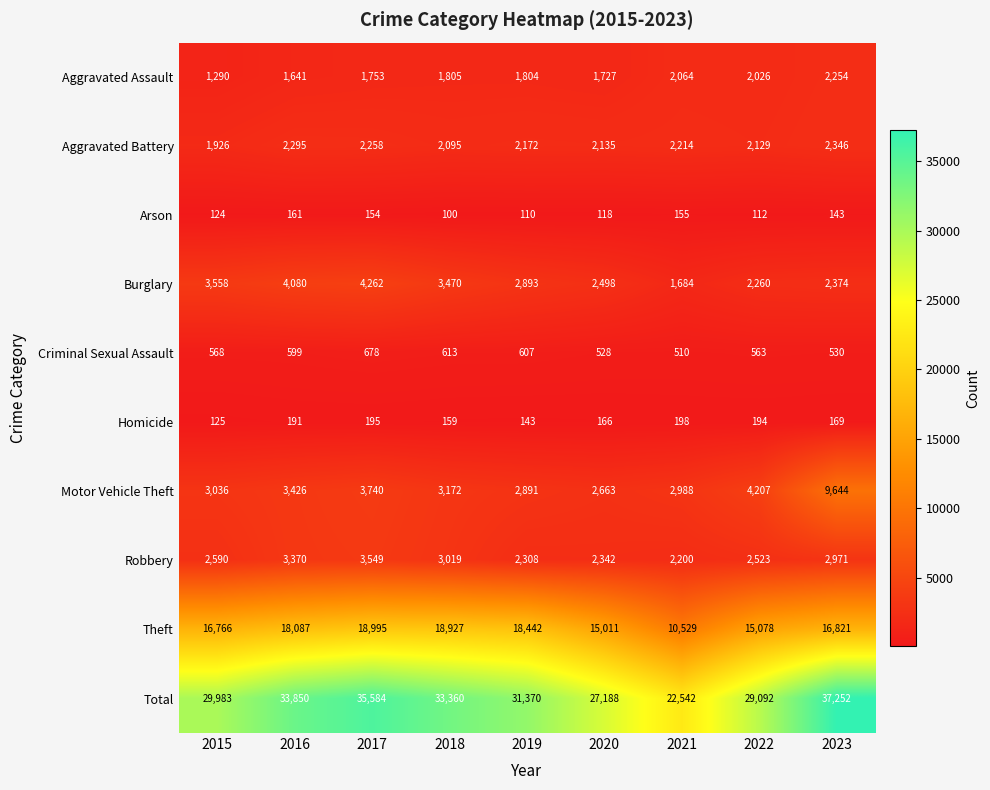

At which category is the sum across all series the highest?

2023